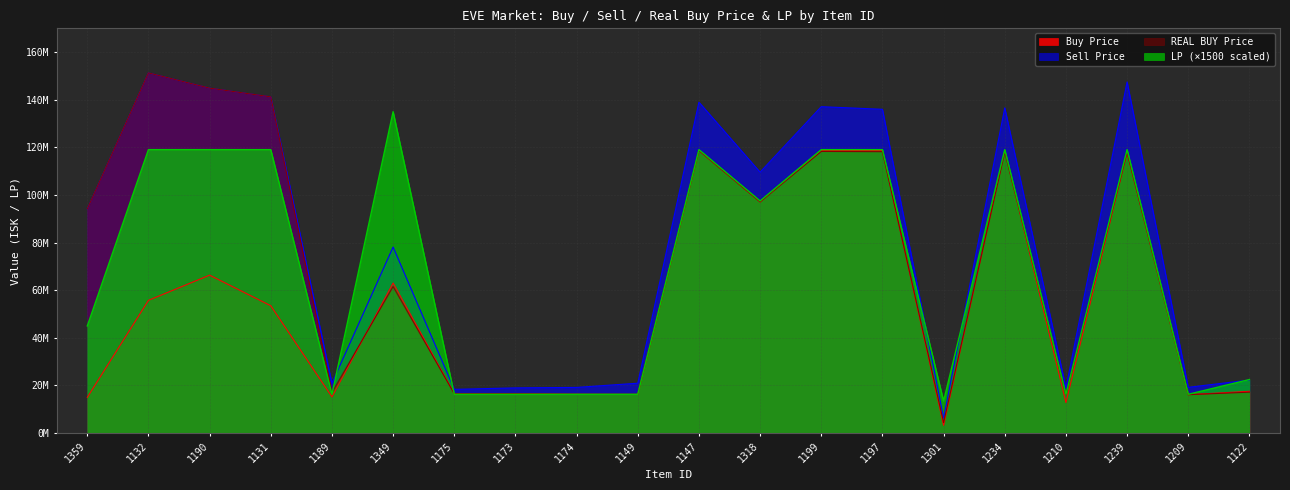

How many categories are shown in the chart?

20